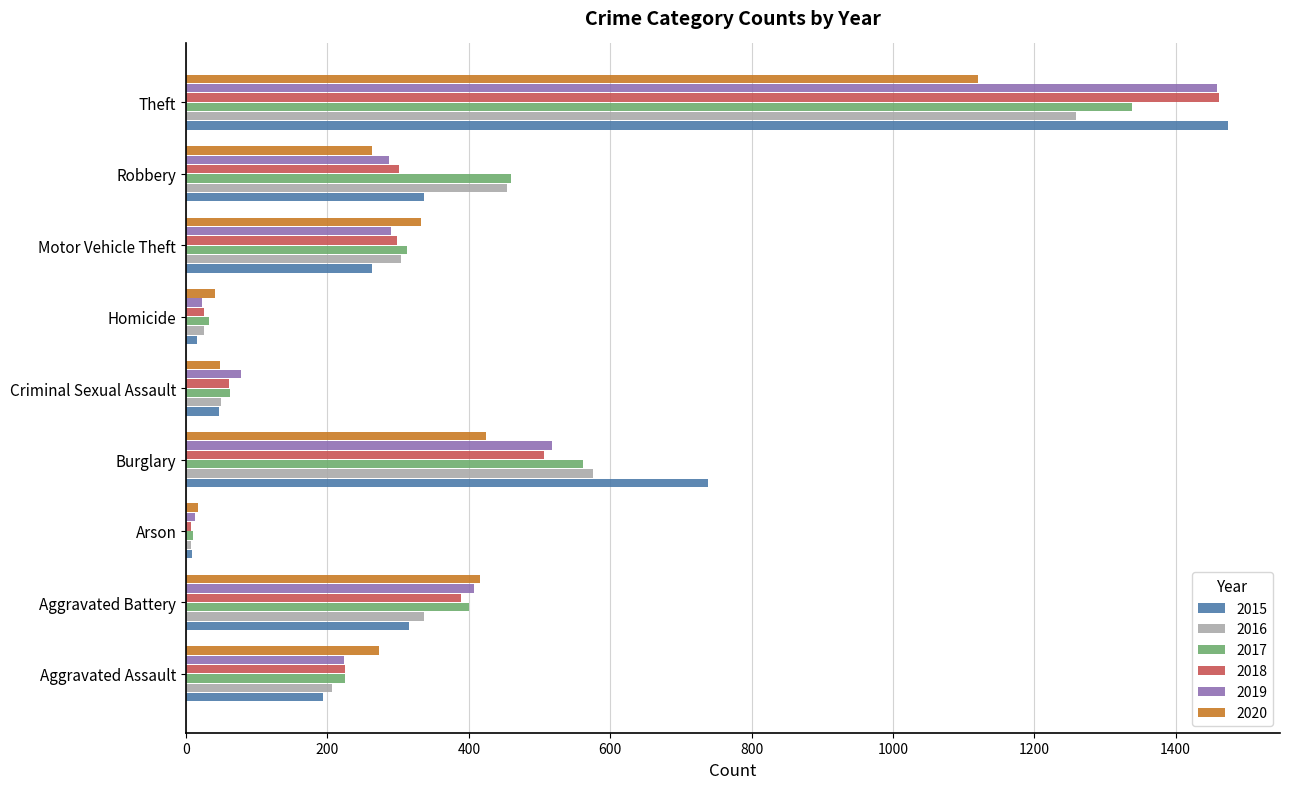

Is the value of 2017 at Robbery greater than the value of 2019 at Burglary?

No